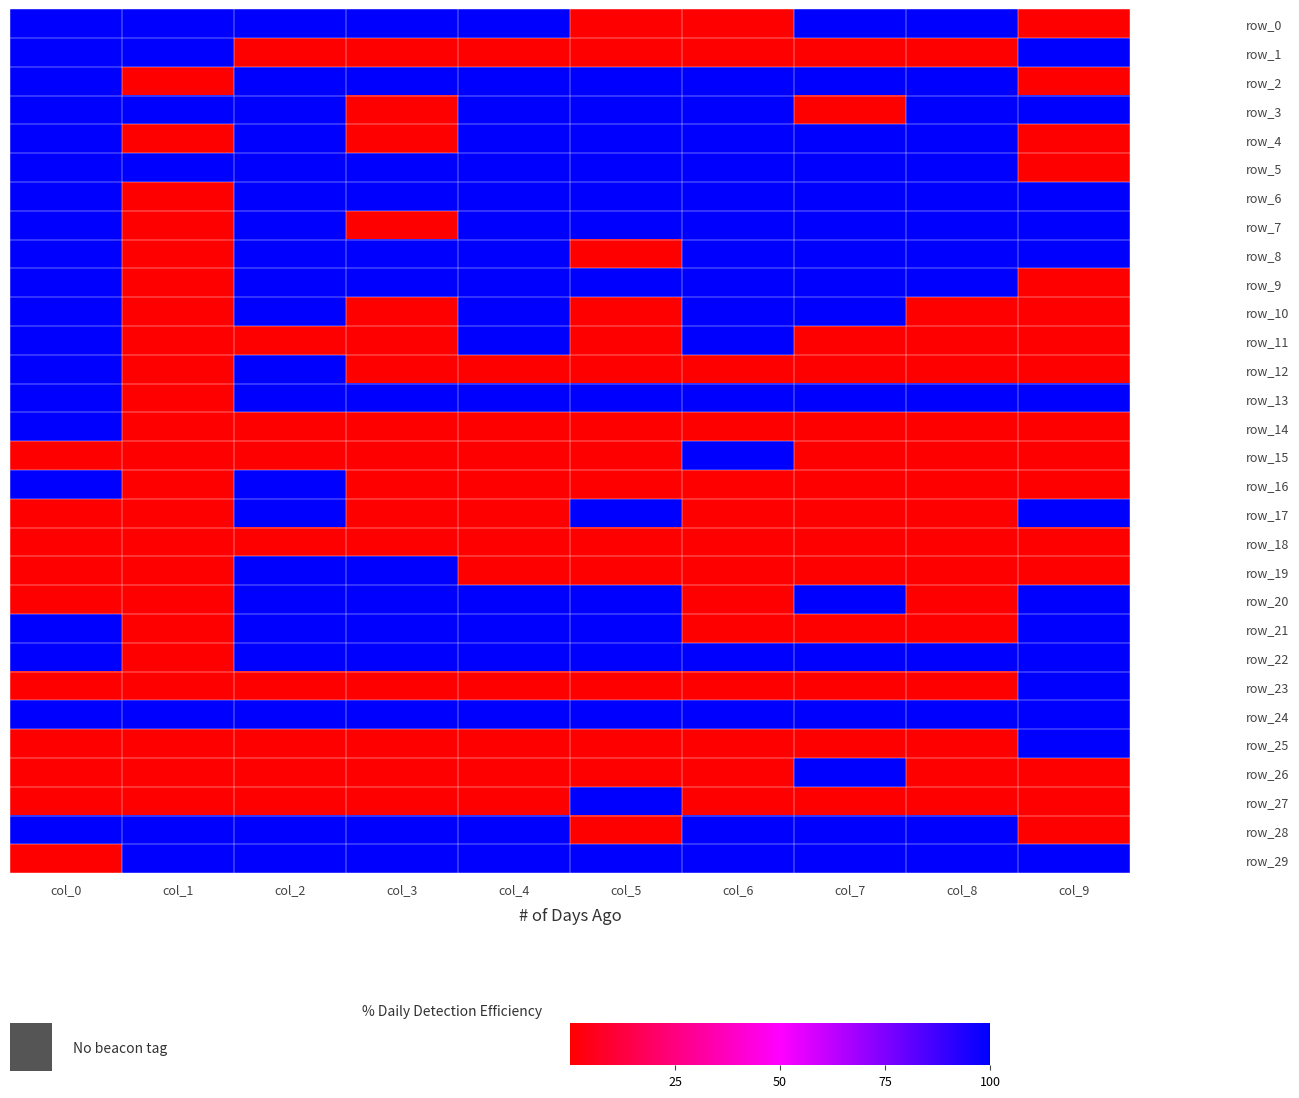

What is the difference between the maximum and minimum values in the row_11 series?

100